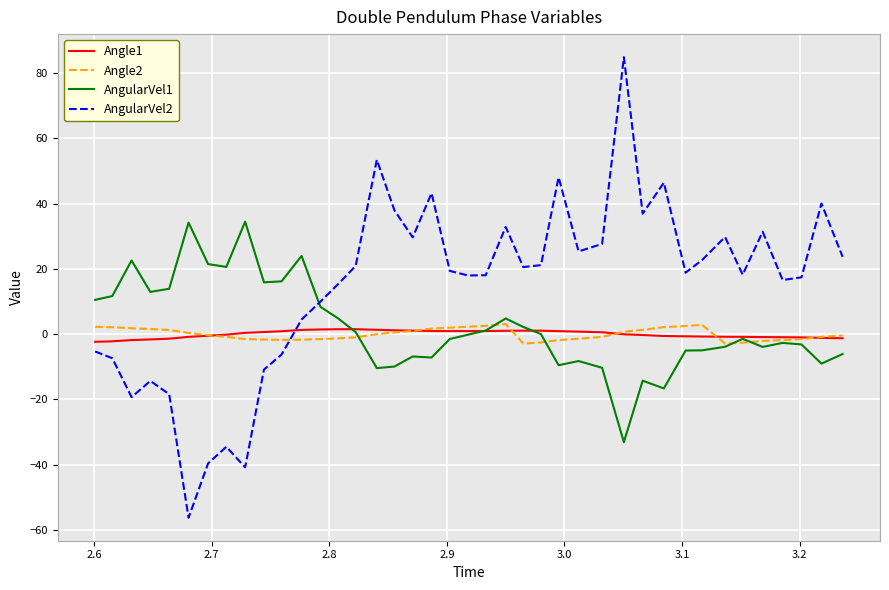

True or false: AngularVel1 and AngularVel2 cross at least once.

True